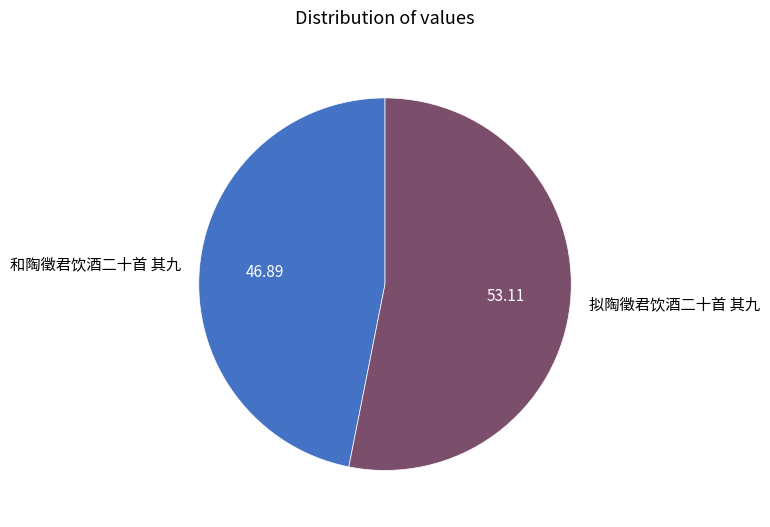

Is there any slice that represents more than half of the pie?

Yes